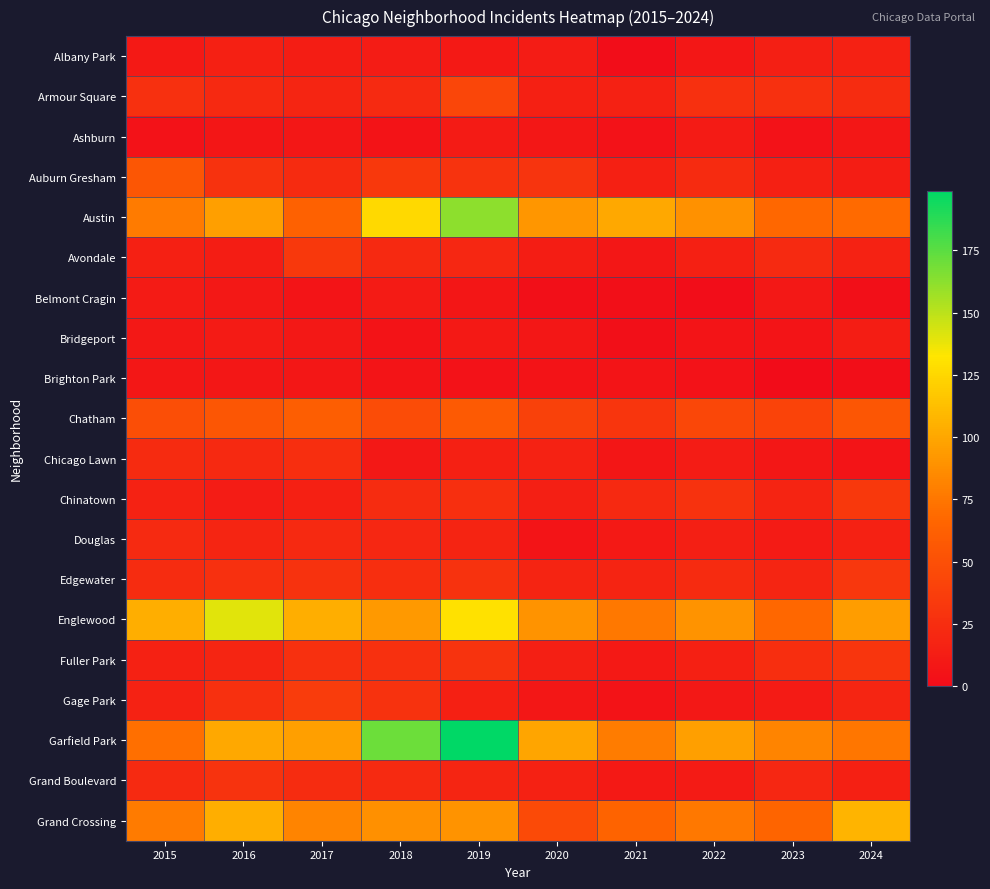

Between 2018 and 2023, which series saw the biggest shift?

Garfield Park